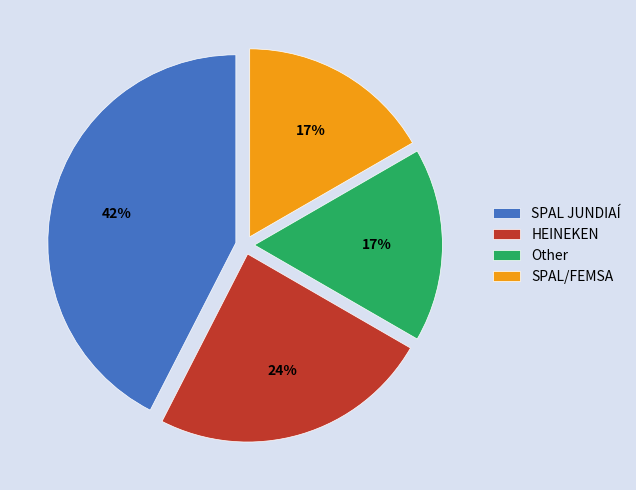

What is the ratio of the value at Other to the value at SPAL/FEMSA?

1.0